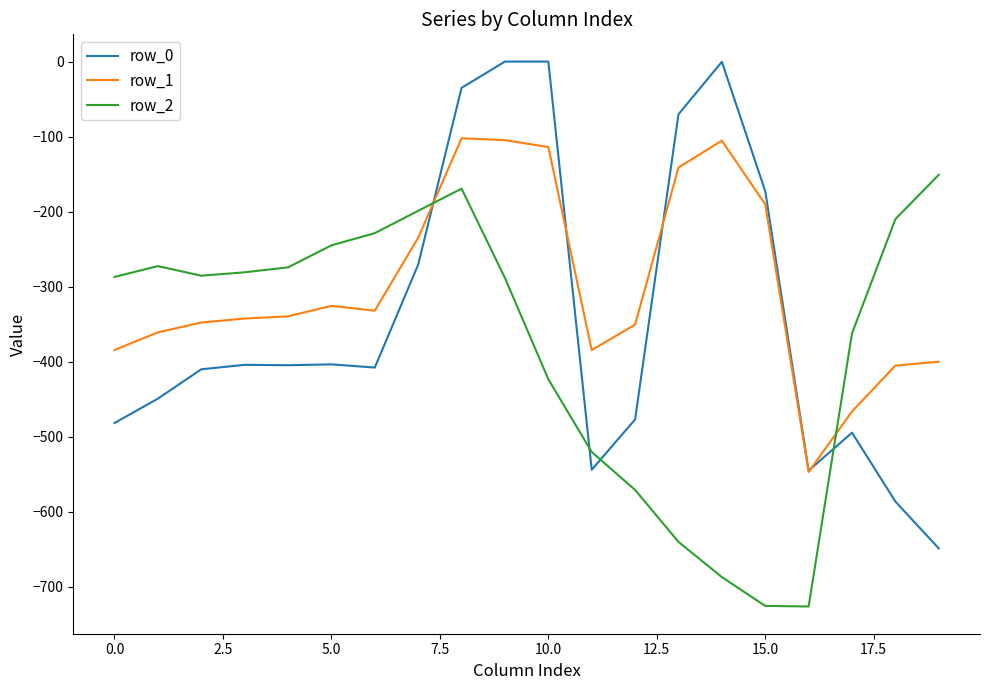

Which series has the largest total across all categories?

row_1